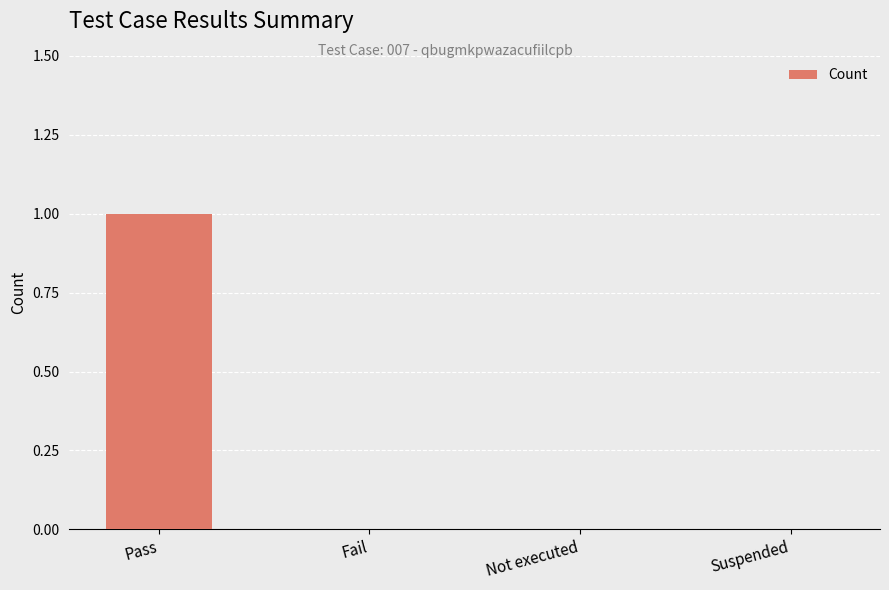

What is the sum of all values?

1